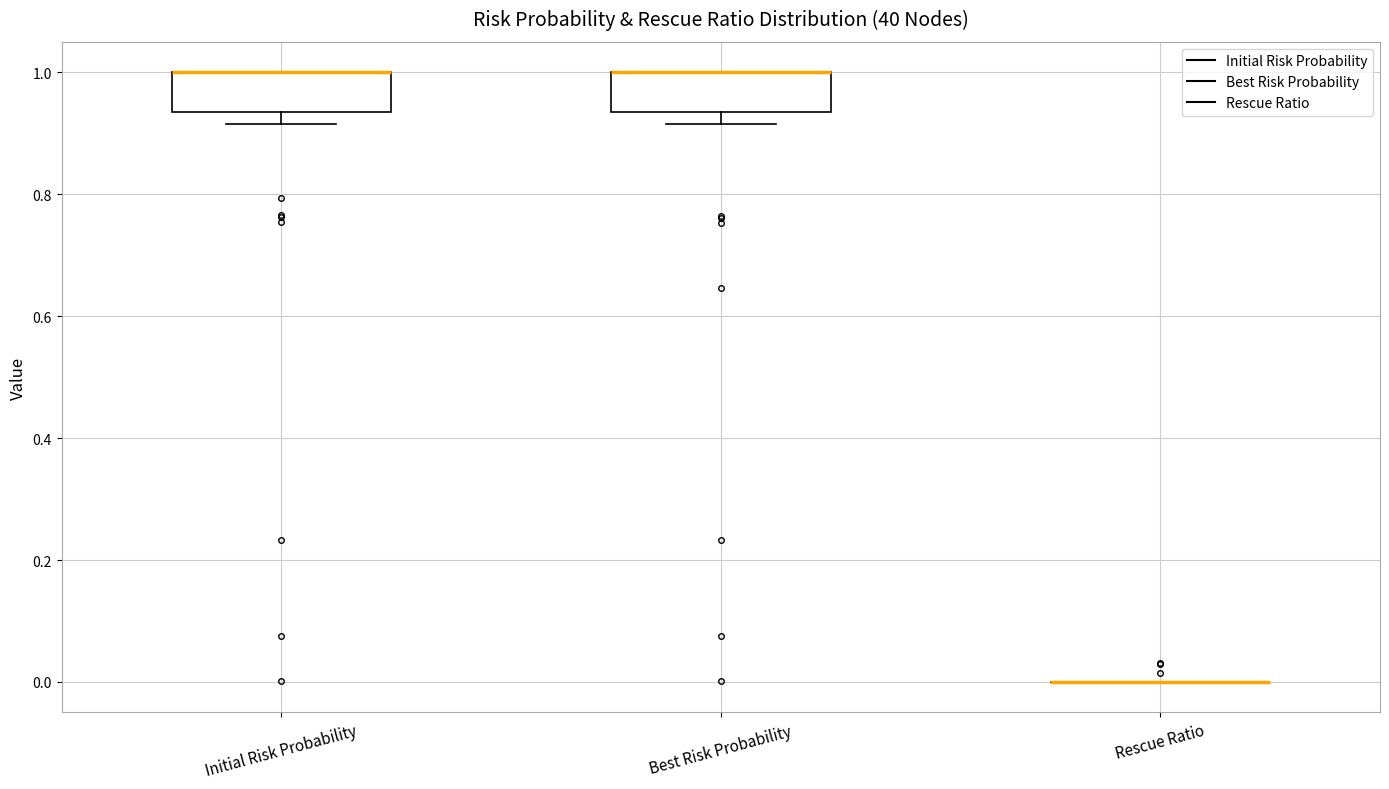

Reading left to right, read every box against the y-axis: the position of its median line, the range the box covers, and the ends of its whiskers. The values are not printed on the chart, so give them approximately, as read against the axis.

Initial Risk Probability: median 1.00 (drawn on the box's upper edge), box 0.94 to 1.00, whiskers 0.92 to 1.00
Best Risk Probability: median 1.00 (drawn on the box's upper edge), box 0.94 to 1.00, whiskers 0.92 to 1.00
Rescue Ratio: box collapsed to a line at 0.00, whiskers 0.00 to 0.00